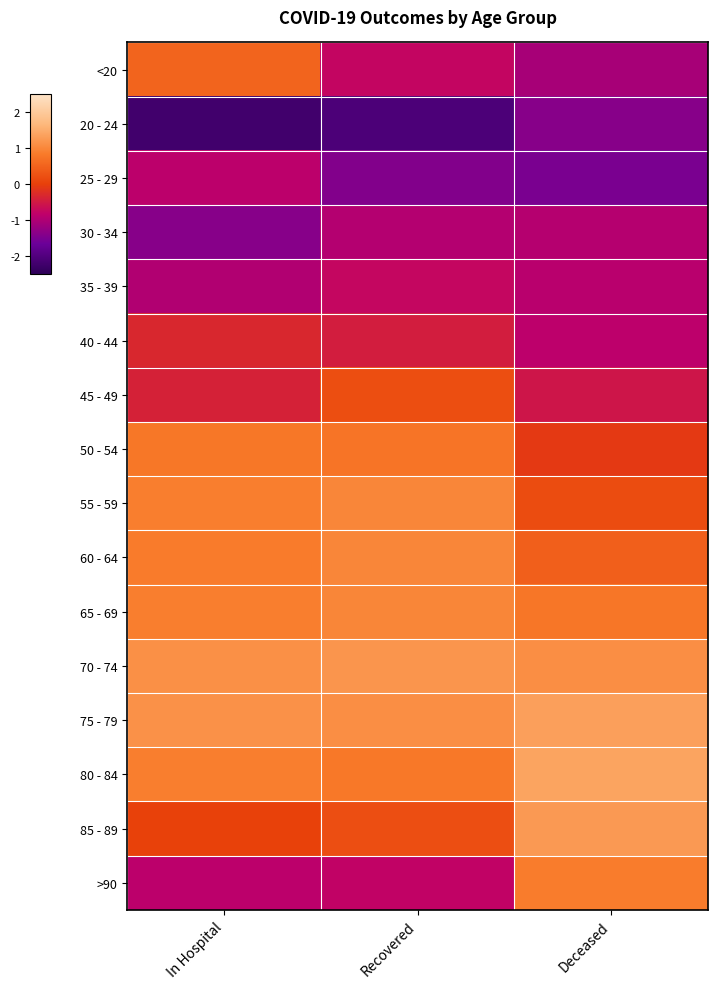

Between In Hospital and Deceased, which series saw the biggest shift?

>90